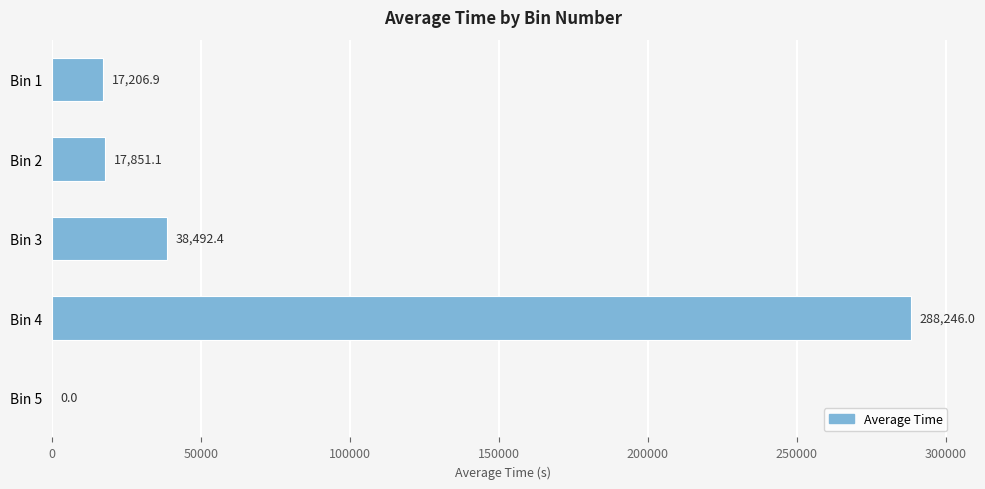

What is the average value?

72359.3